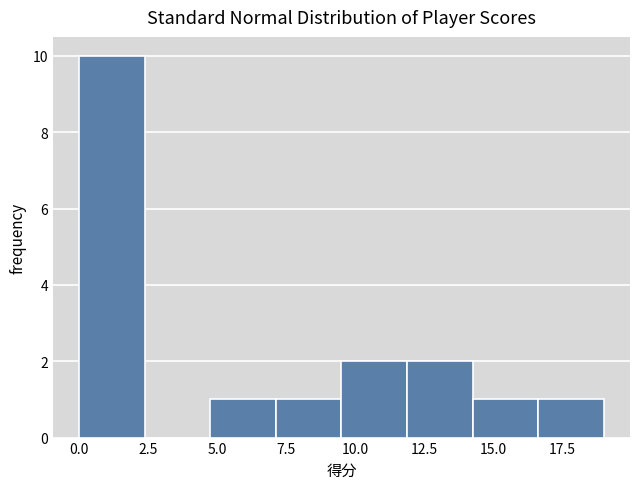

Reading left to right, transcribe this chart: for each bar, give the range it covers on the x-axis and its height. Neither the bar edges nor the heights are printed on the chart, so give them approximately, as read against the axes.

0.0 to 2.5: 10
2.5 to 5.0: 0
5.0 to 7.0: 1
7.0 to 9.5: 1
9.5 to 12.0: 2
12.0 to 14.5: 2
14.5 to 16.5: 1
16.5 to 19.0: 1